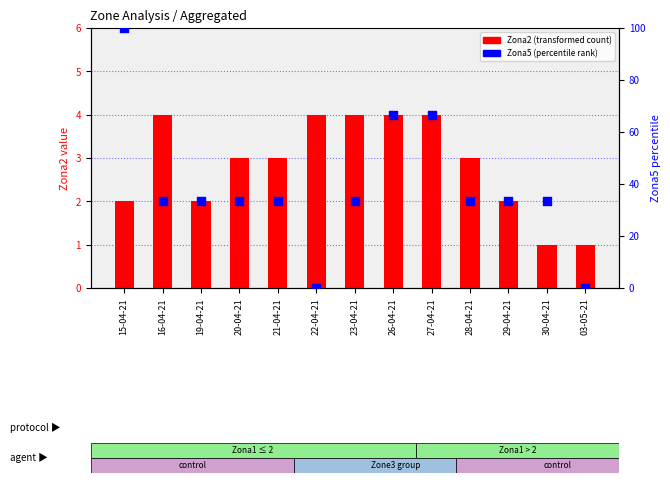

At how many categories does at least one series exceed 52?

3